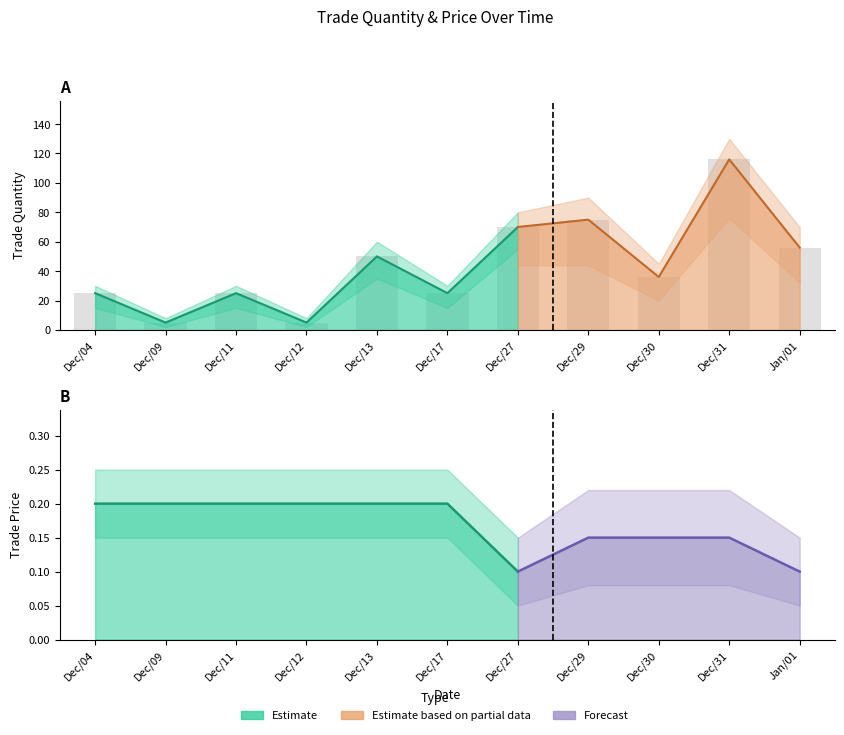

Reading left to right, what are all the values shown in this chart?

25	5	25	5	50	25	70	75	36	116	56